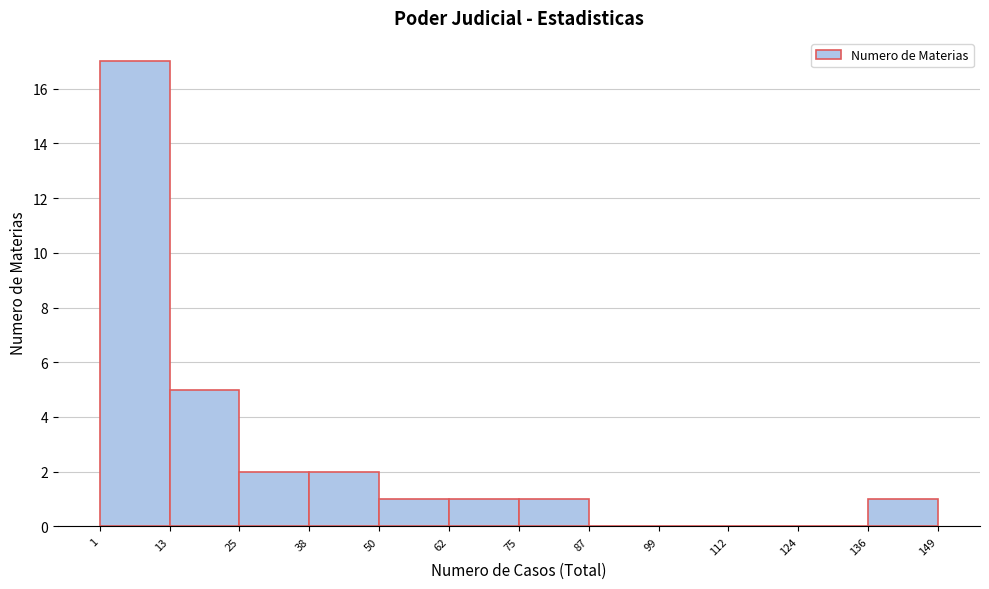

Over which range of the x-axis is the bar tallest?

1 to 13